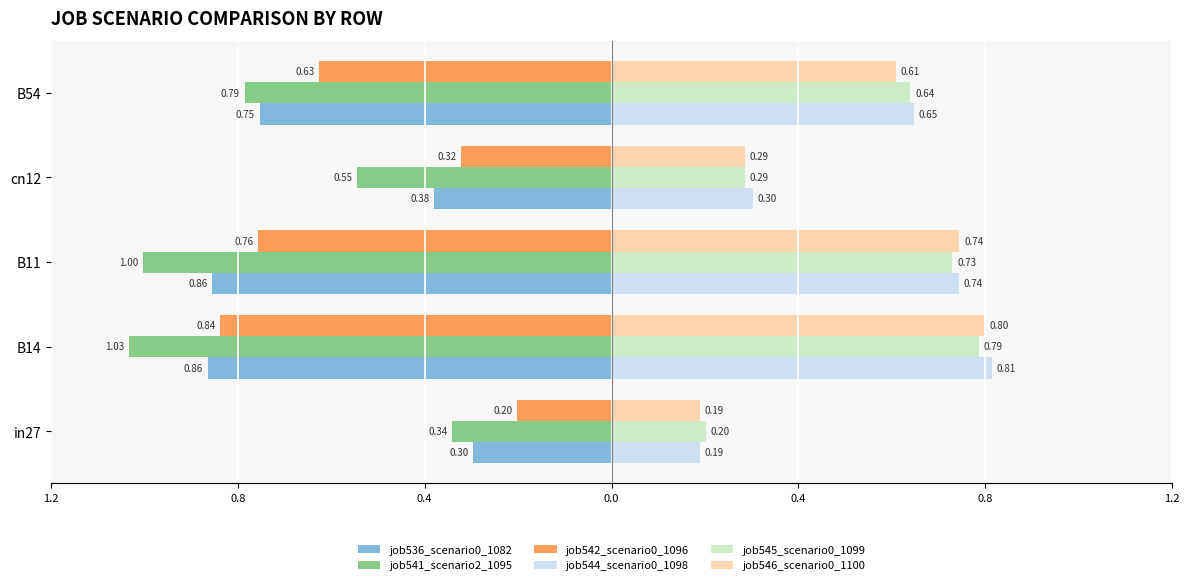

What are all the series names shown in the legend?

job536_scenario0_1082, job541_scenario2_1095, job542_scenario0_1096, job544_scenario0_1098, job545_scenario0_1099, job546_scenario0_1100